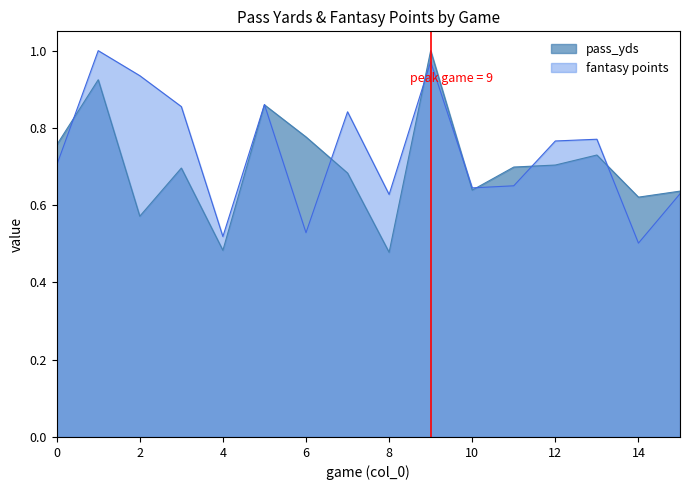

Which series has the largest total across all categories?

fantasy points